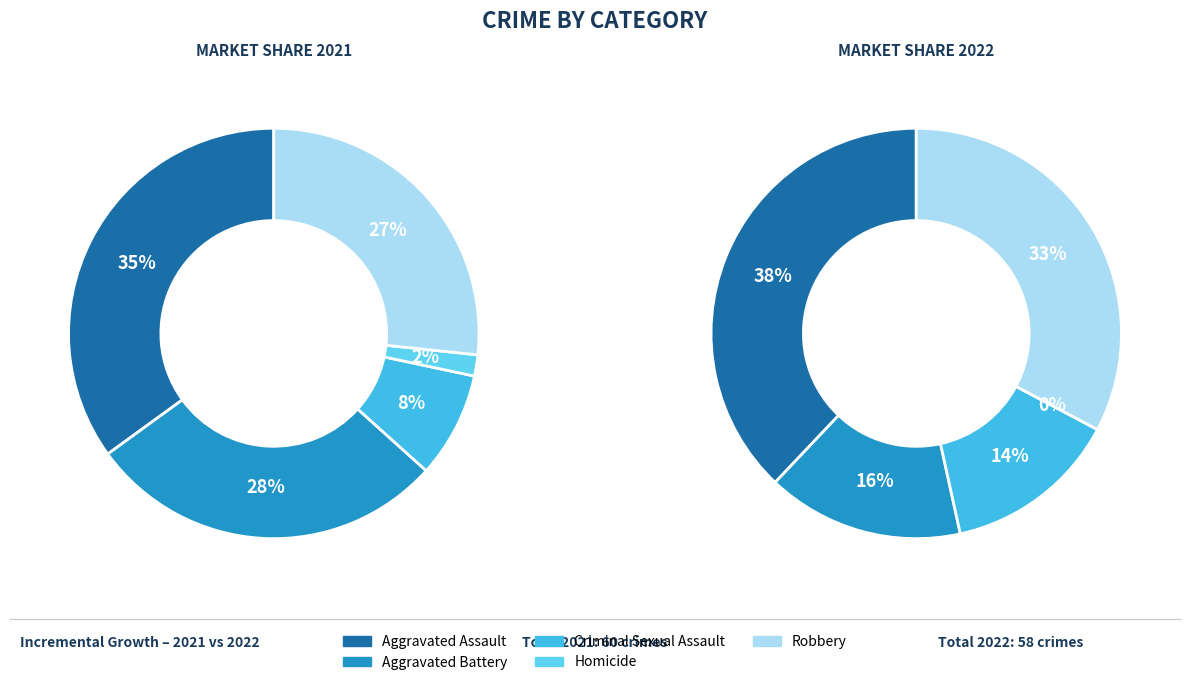

What percentage is the Aggravated Battery slice, to the nearest percent?

28%